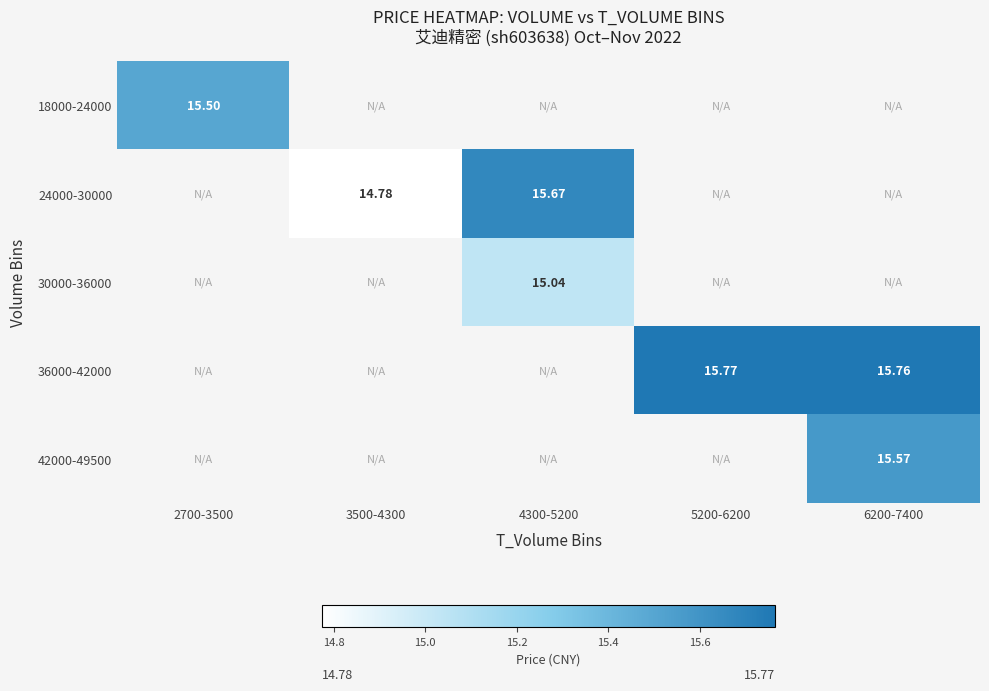

Rank the categories by 18000-24000 value from highest to lowest.

2700-3500, 3500-4300, 4300-5200, 5200-6200, 6200-7400